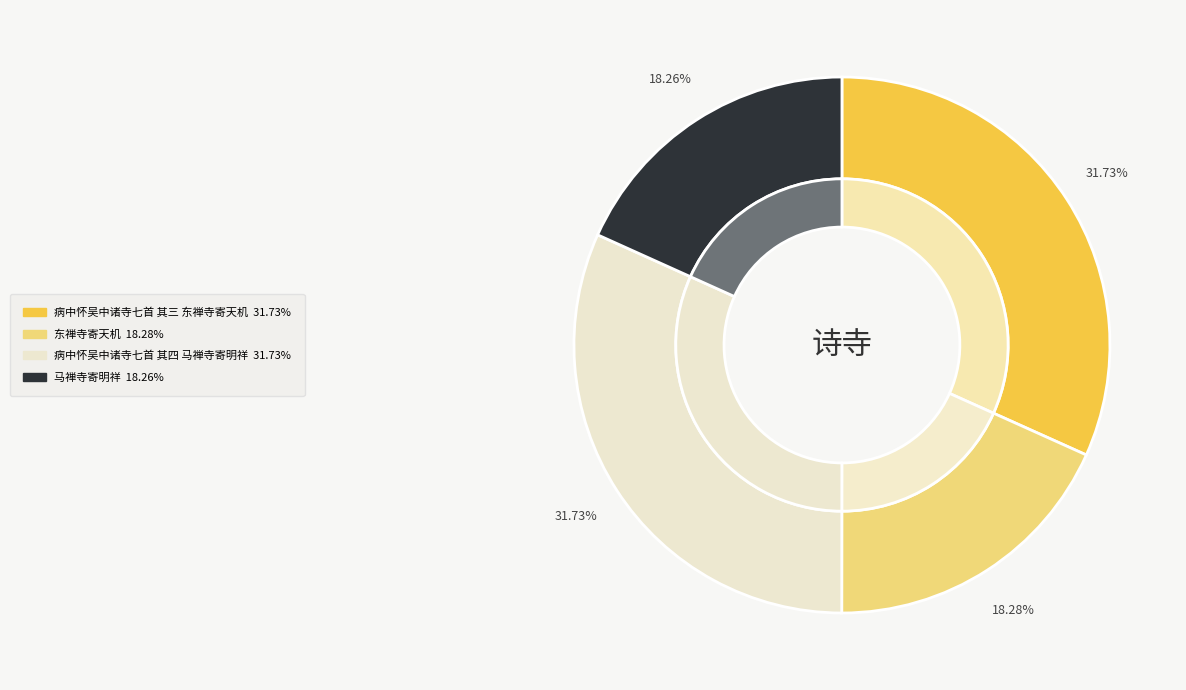

True or false: 病中怀吴中诸寺七首 其三 东禅寺寄天机 accounts for 32% of the total.

True